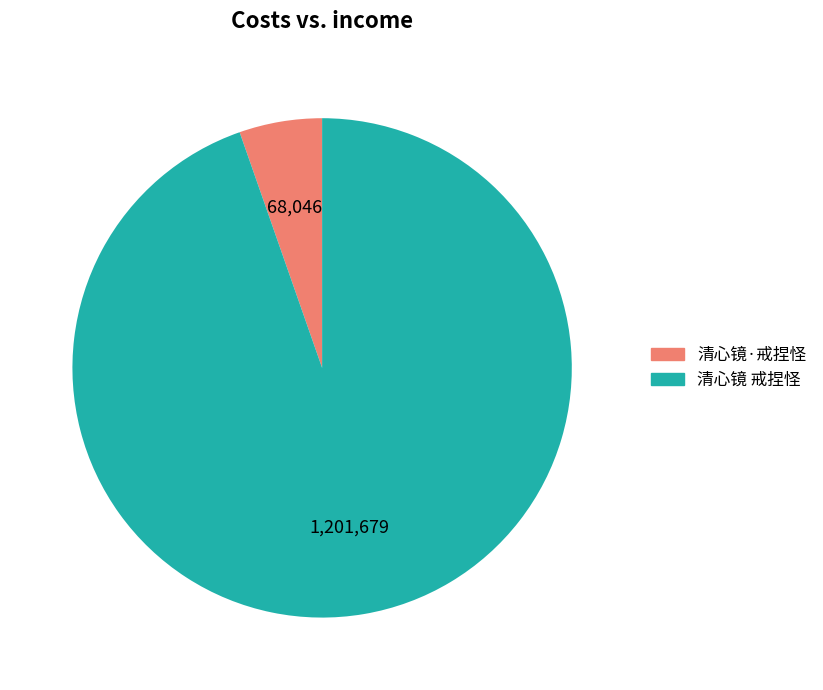

How many slices are in this pie chart?

2